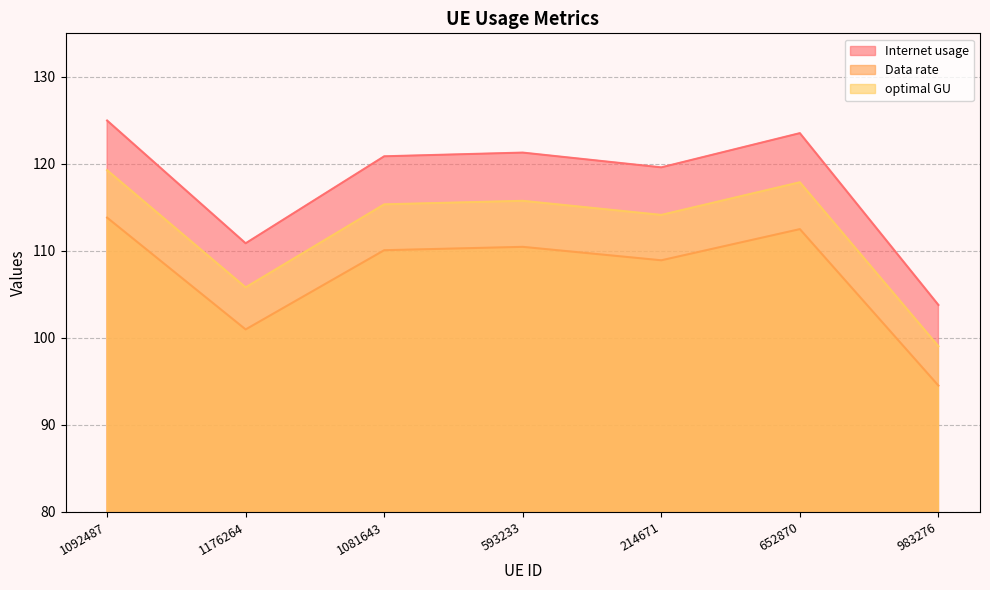

True or false: optimal GU and Internet usage intersect in this chart.

False